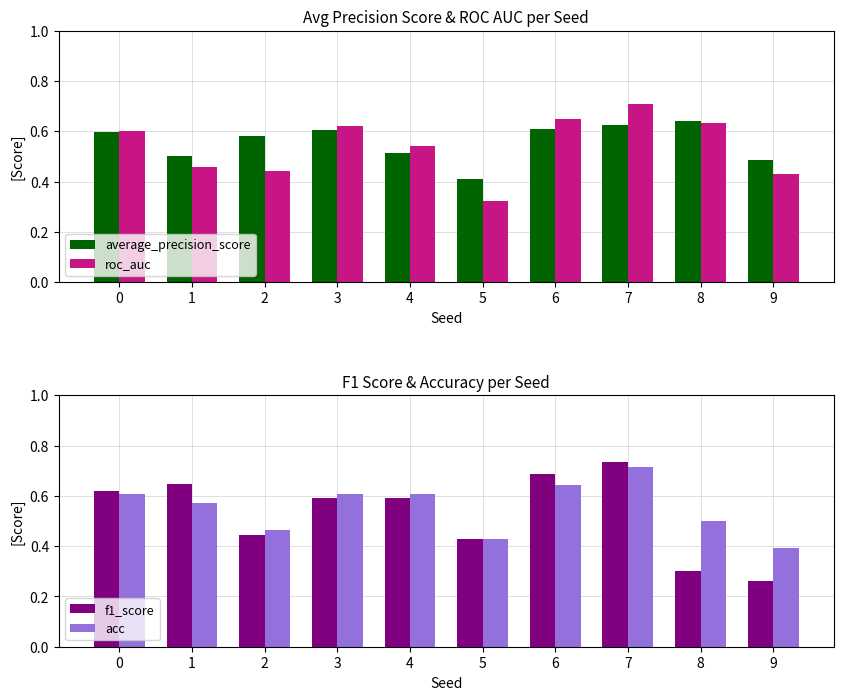

Reading left to right, list all the values displayed in this chart.

average_precision_score: 0.6	0.5	0.6	0.6	0.5	0.4	0.6	0.6	0.6	0.5
roc_auc: 0.6	0.5	0.4	0.6	0.5	0.3	0.6	0.7	0.6	0.4
f1_score: 0.6	0.6	0.4	0.6	0.6	0.4	0.7	0.7	0.3	0.3
acc: 0.6	0.6	0.5	0.6	0.6	0.4	0.6	0.7	0.5	0.4